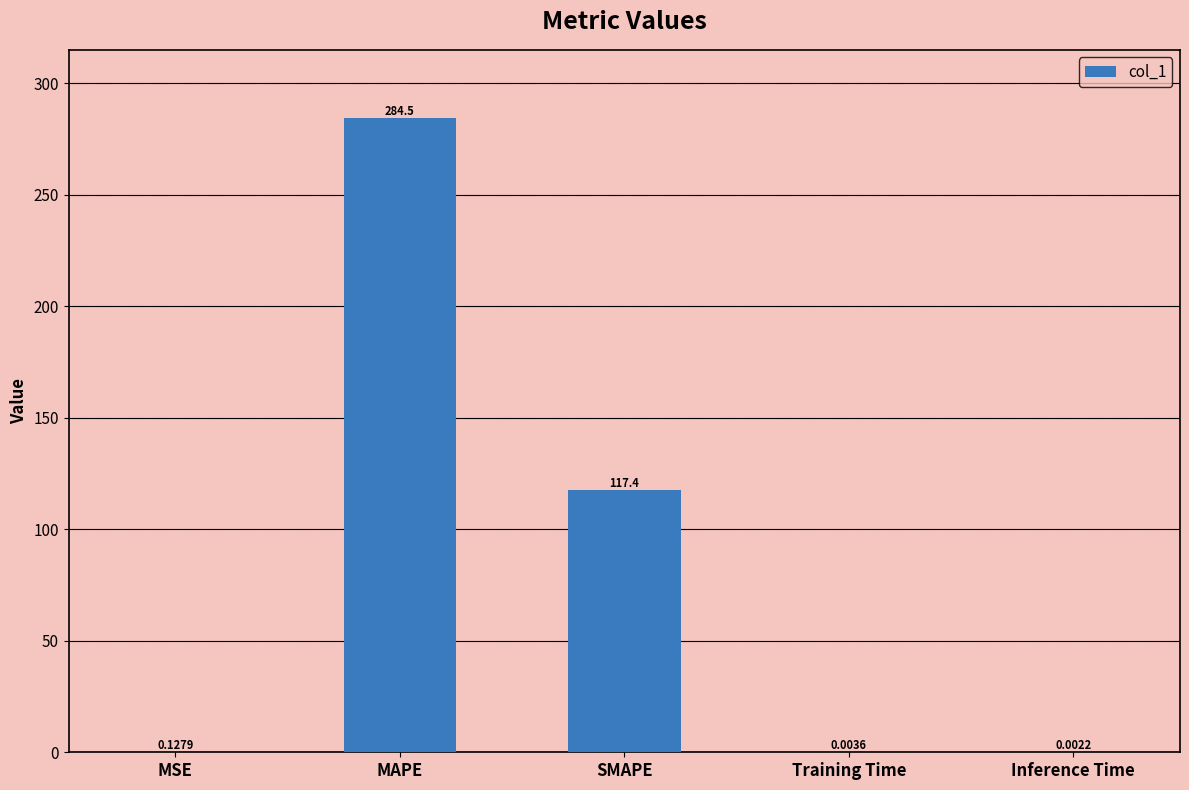

Between Inference Time and Training Time, which is larger?

Training Time